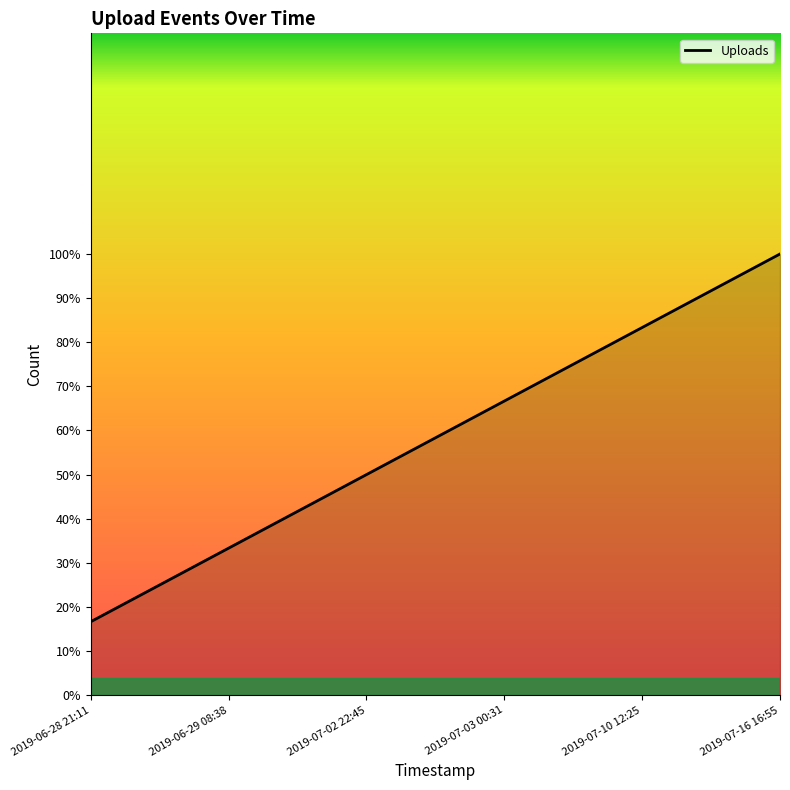

Does the chart display data point markers on the line(s)?

No